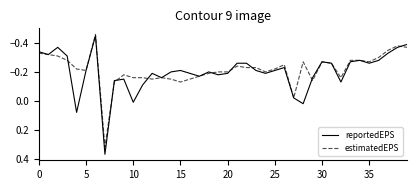

What is the label of the 25th point from the left?

24